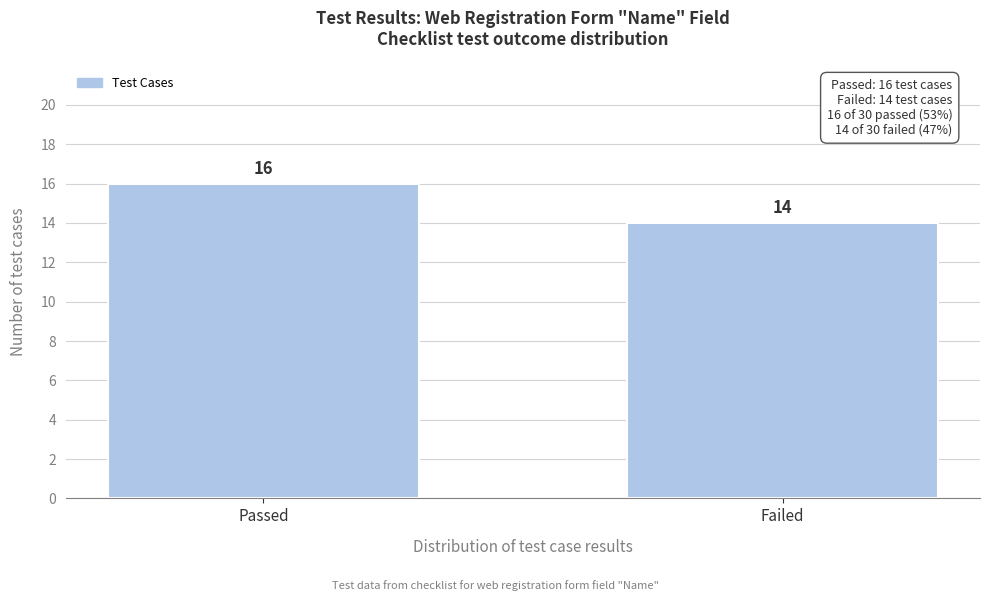

Reading left to right, list all the values displayed in this chart.

Passed=16	Failed=14